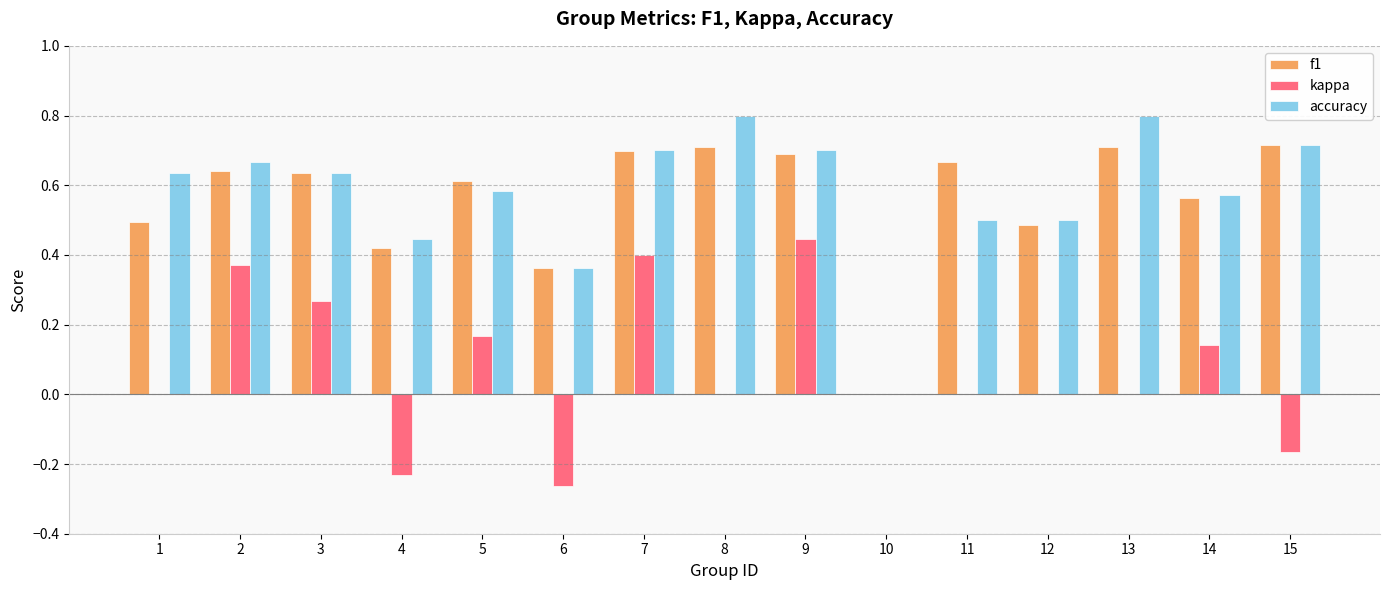

What is the sum of the f1 values at 3 and 8?

1.3